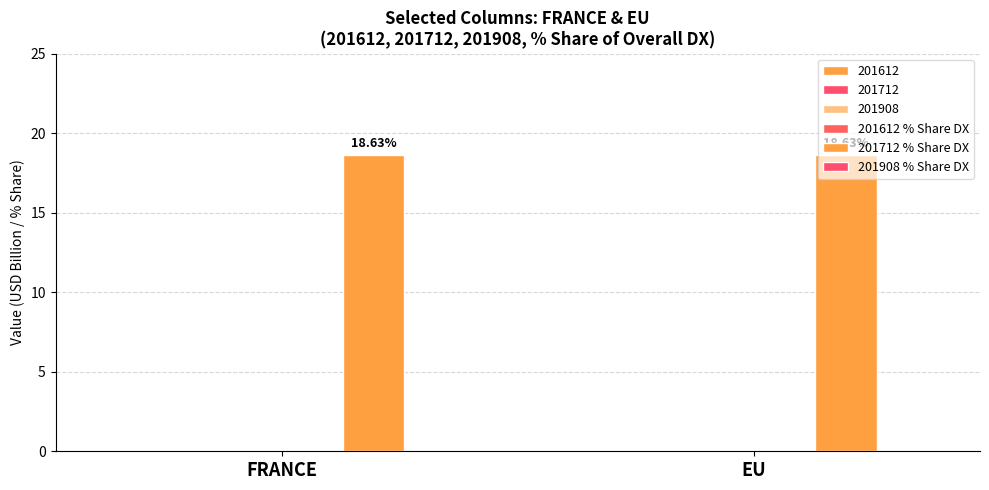

Which series has the largest total across all categories?

201712 % Share DX